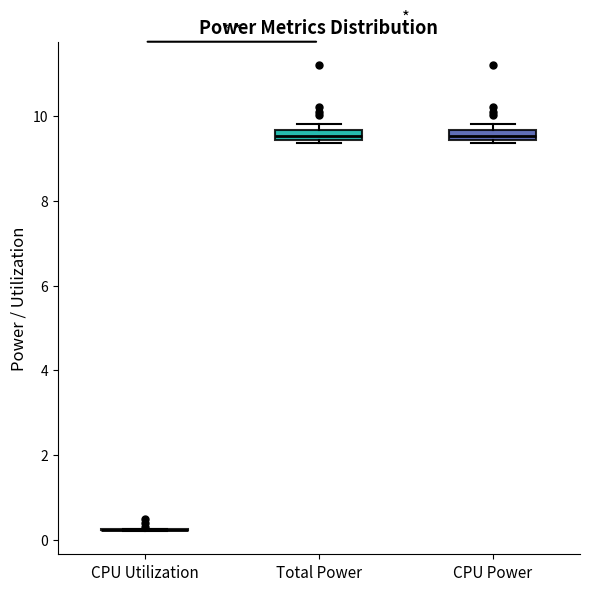

Where is the upper edge of the box for Total Power on the y-axis? The values are not printed on the chart, so give them approximately, as read against the axis.

9.6